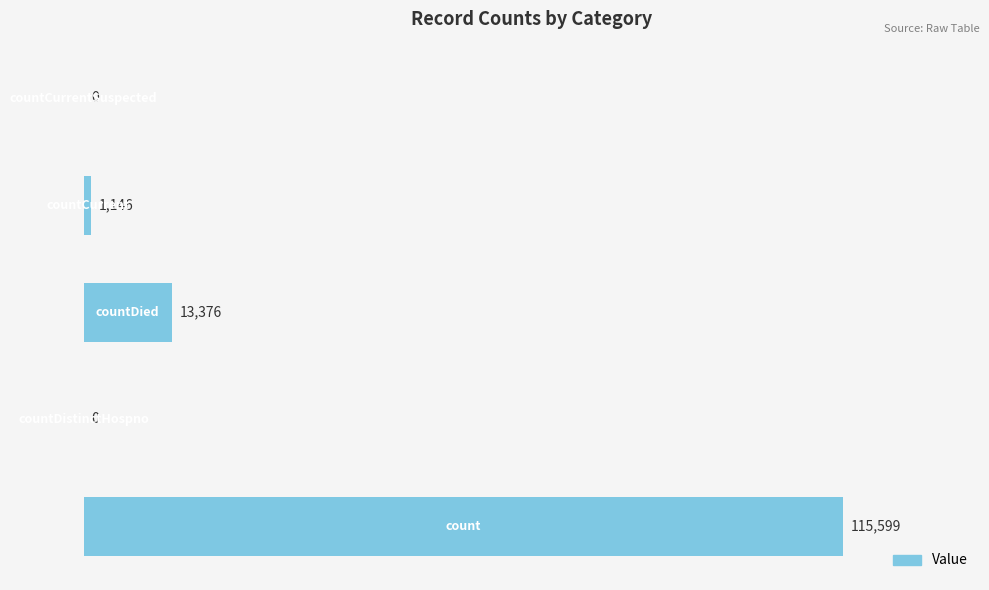

How many distinct data groups are displayed?

1